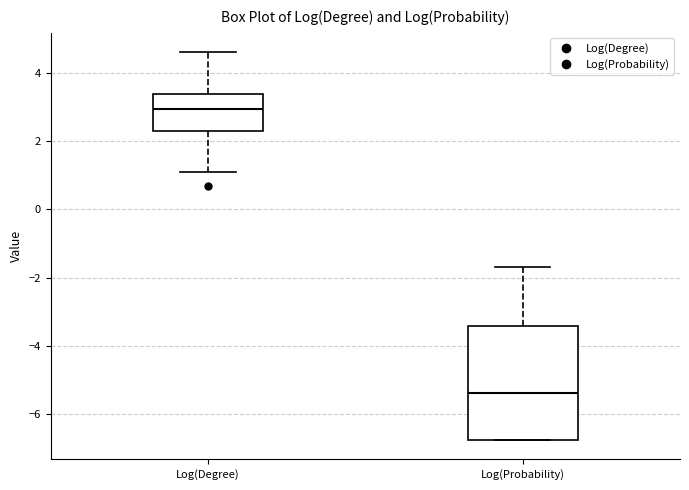

Which box has the lowest median line?

Log(Probability)